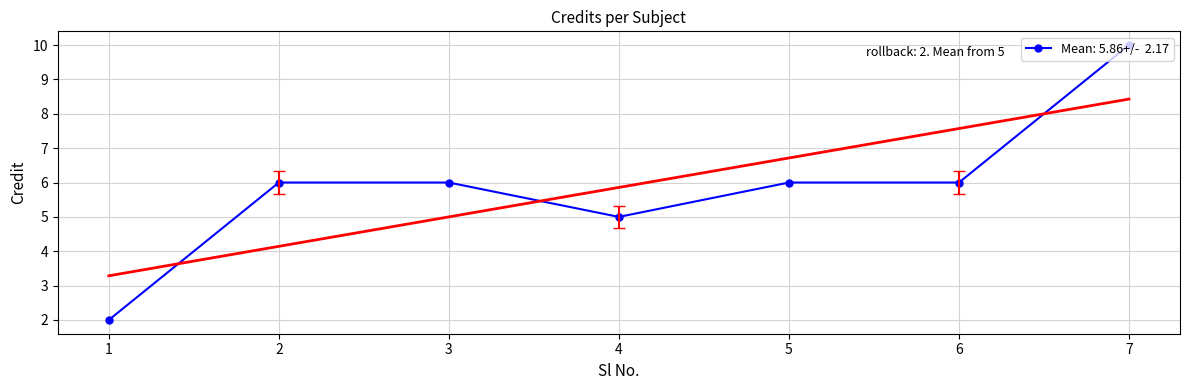

What is the minimum value shown in the chart?

2